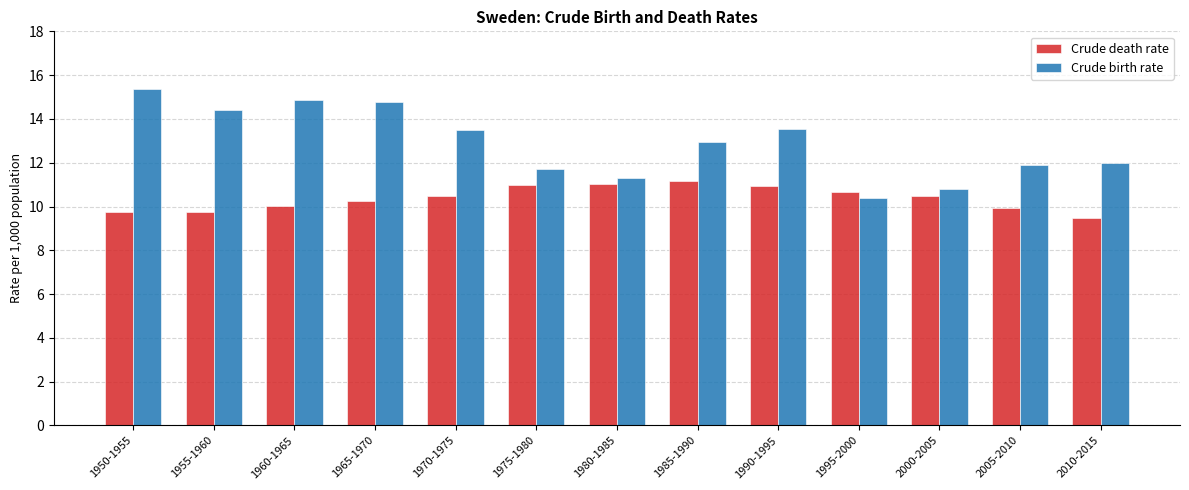

Rank the series by their maximum value, from lowest to highest.

Crude death rate, Crude birth rate